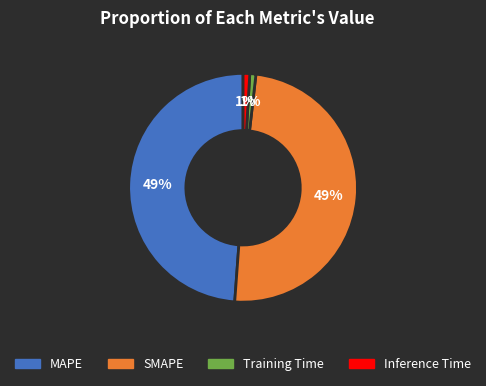

To the nearest percent, what is the combined percentage of Training Time and Inference Time?

2%